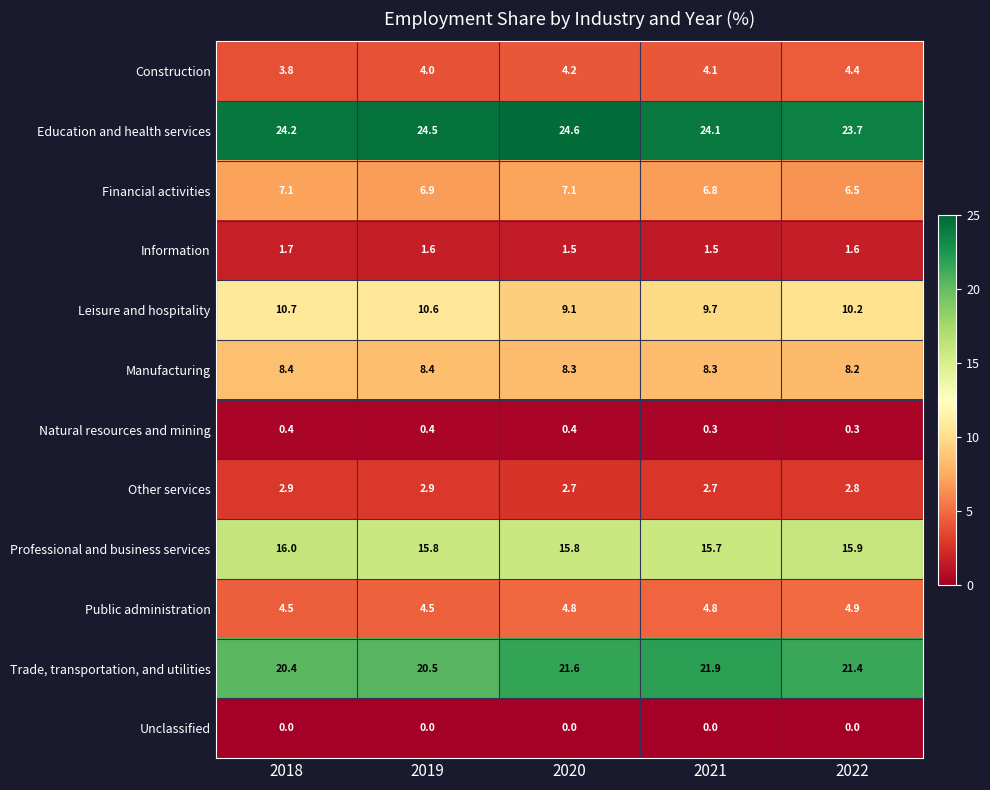

At how many categories does at least one series exceed 3?

5